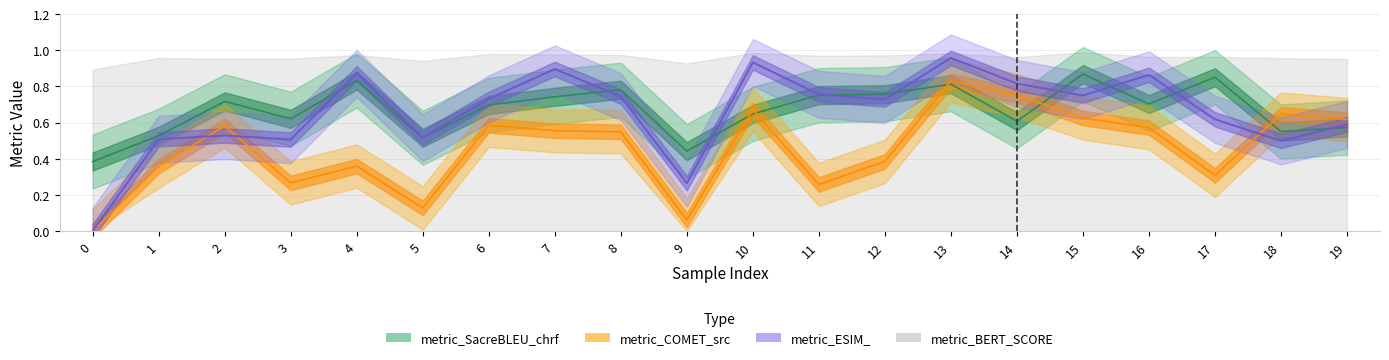

Where do metric_SacreBLEU_chrf and metric_ESIM_ first cross each other?

3 and 4